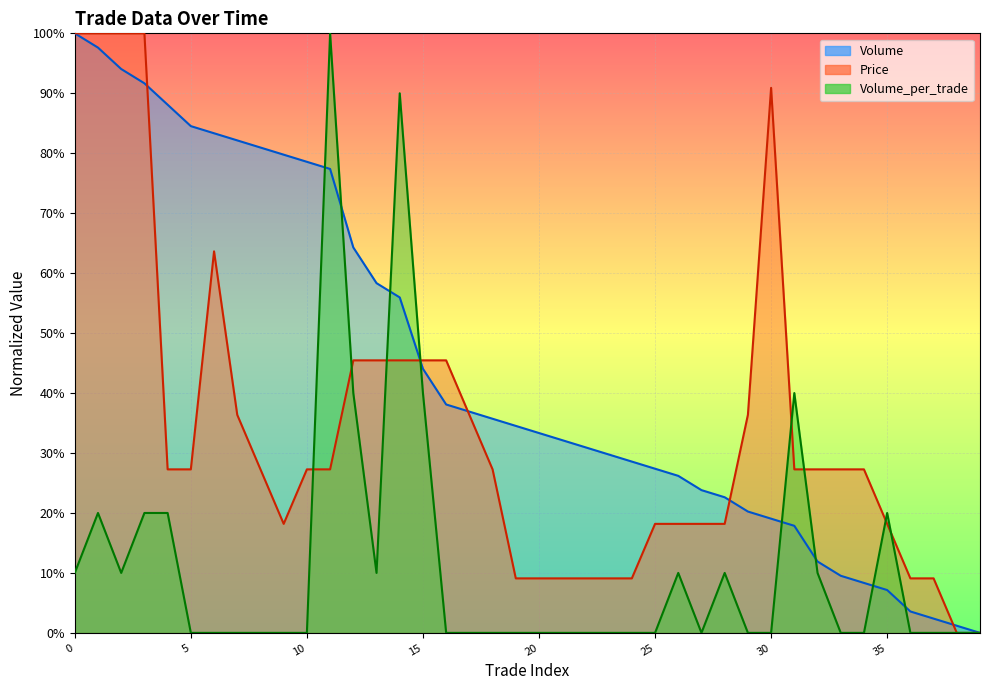

True or false: Price and Volume_per_trade intersect in this chart.

True